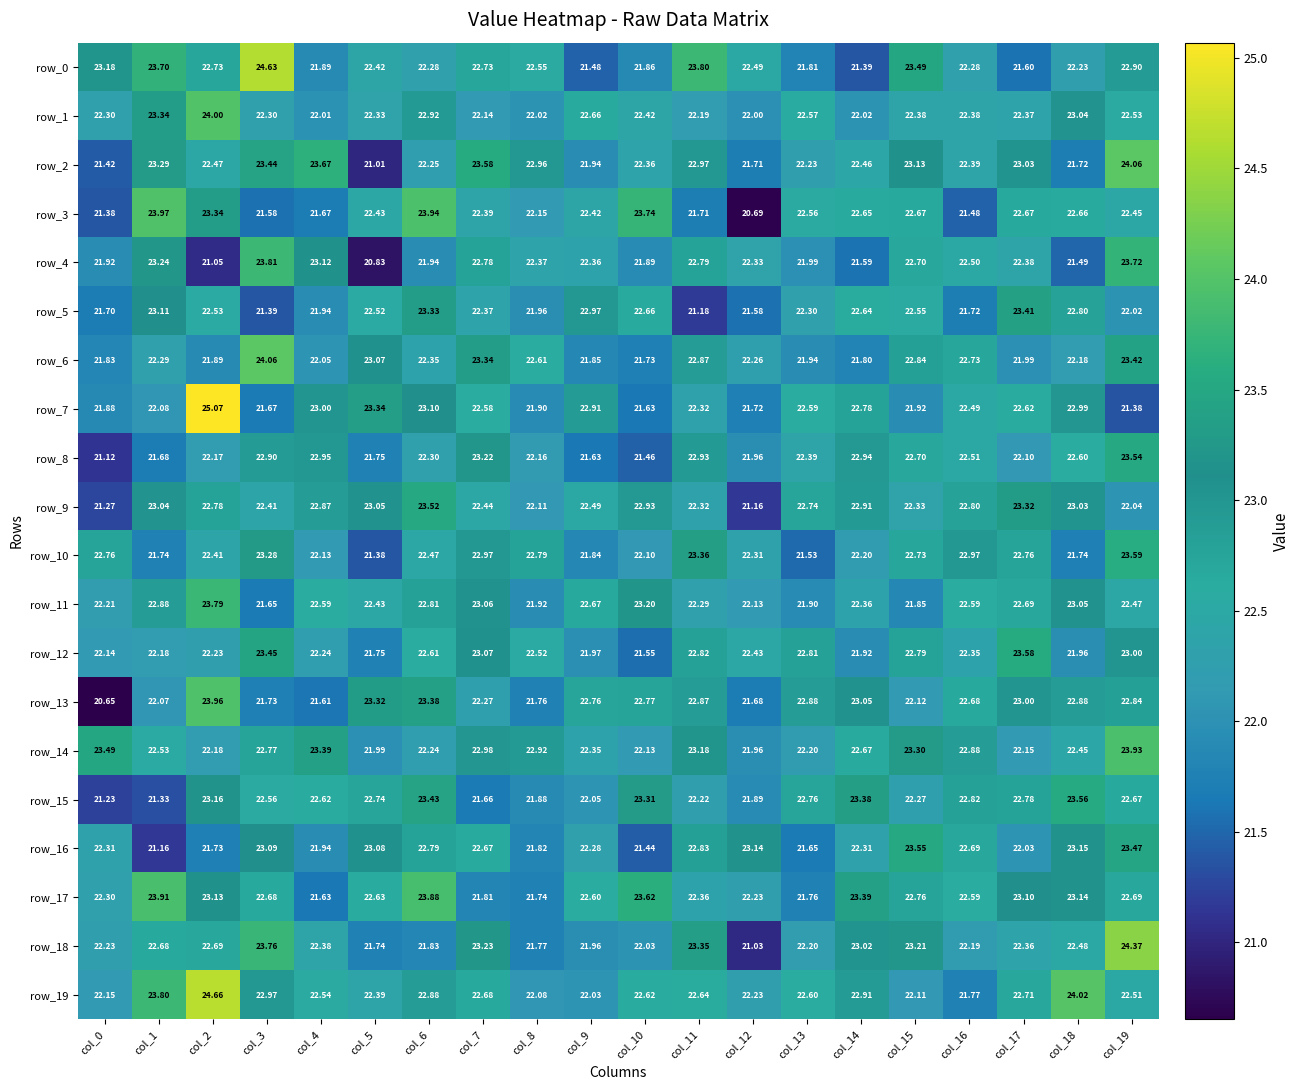

The value of row_7 at col_13 is 22.6. True or false?

True